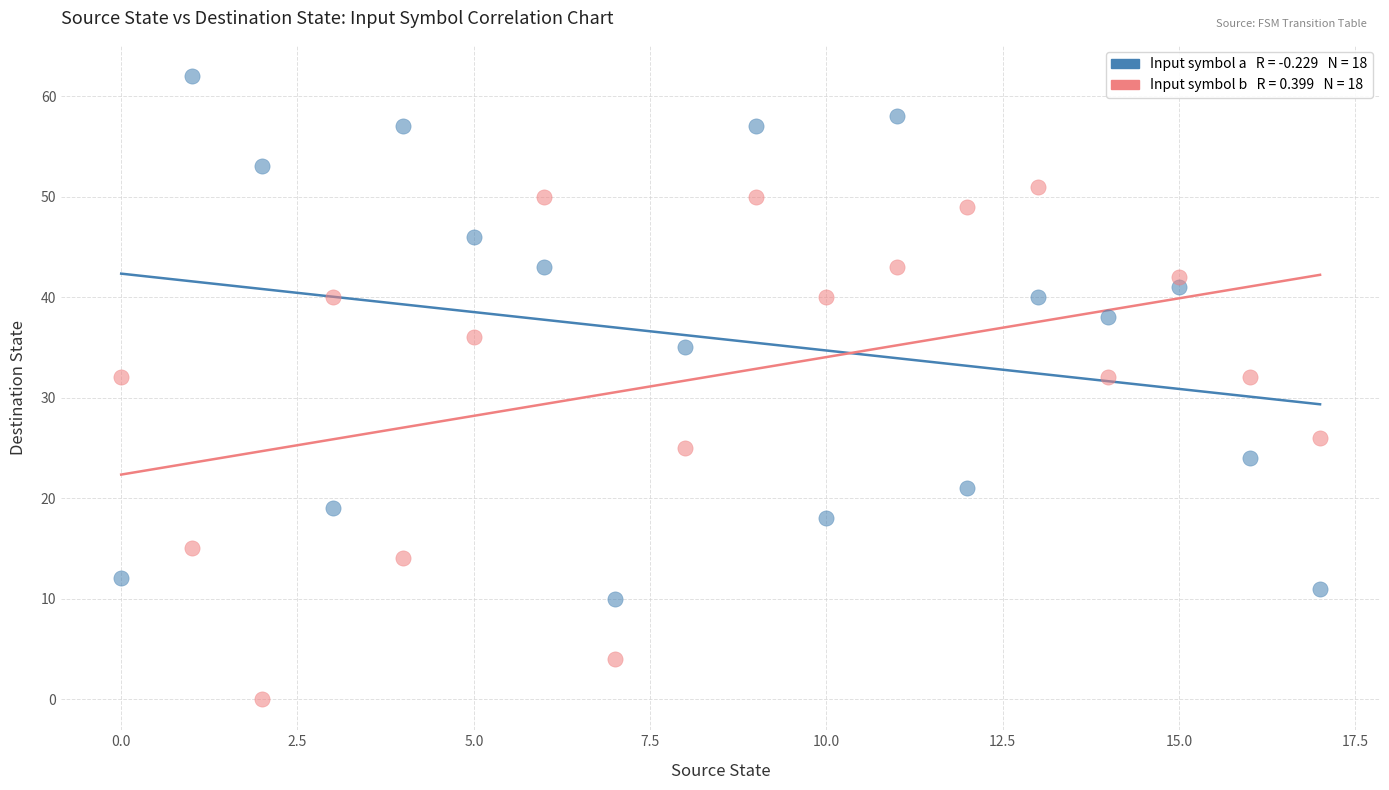

Across all data points, what is the range of Y values (max minus min)?

62